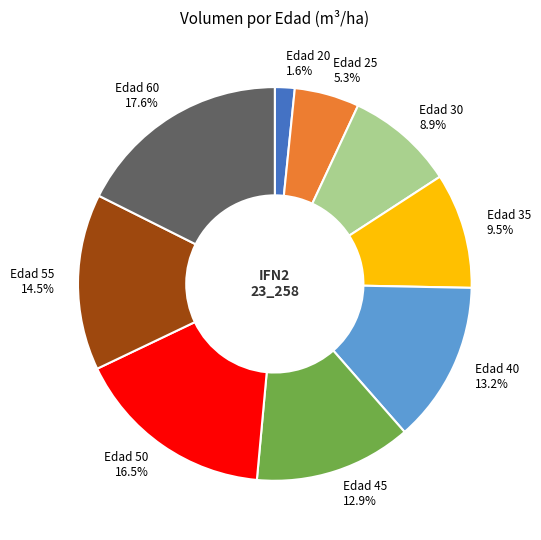

Which slice is the smallest?

Edad 20